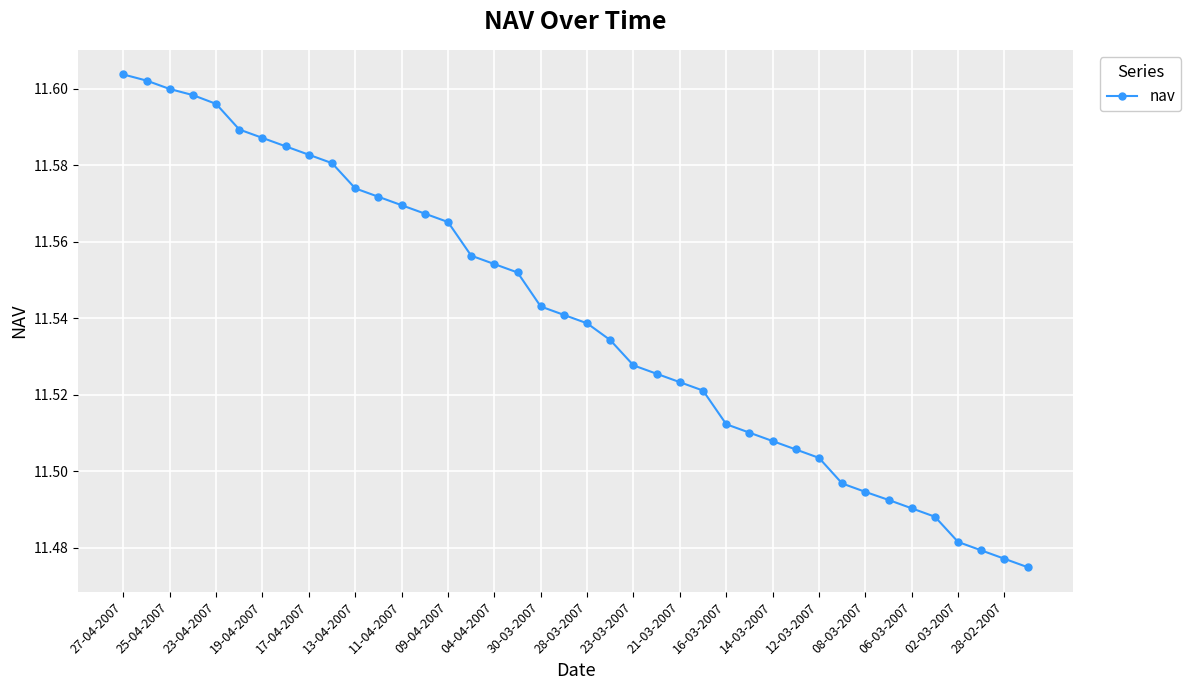

What is the sum of all values?

461.6